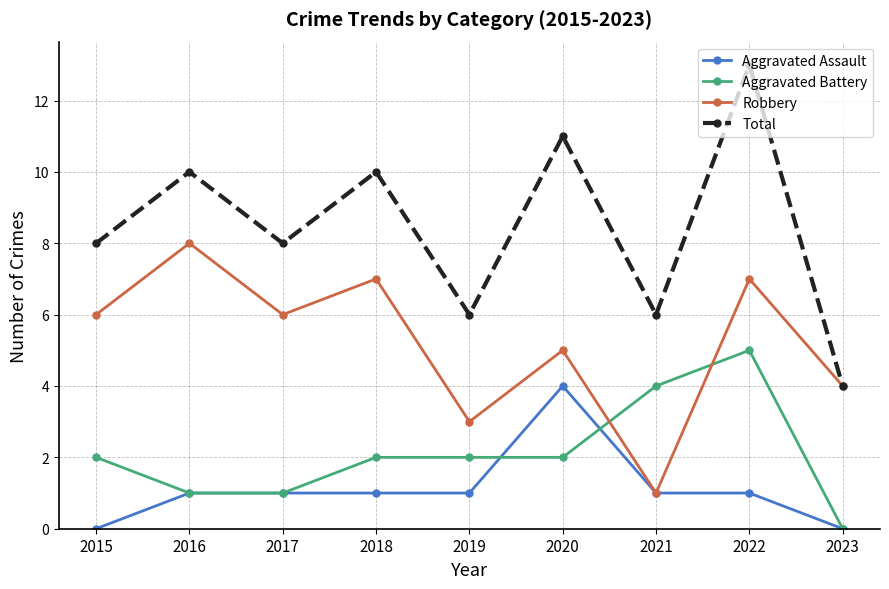

What is the approximate value of Total at 2019?

6